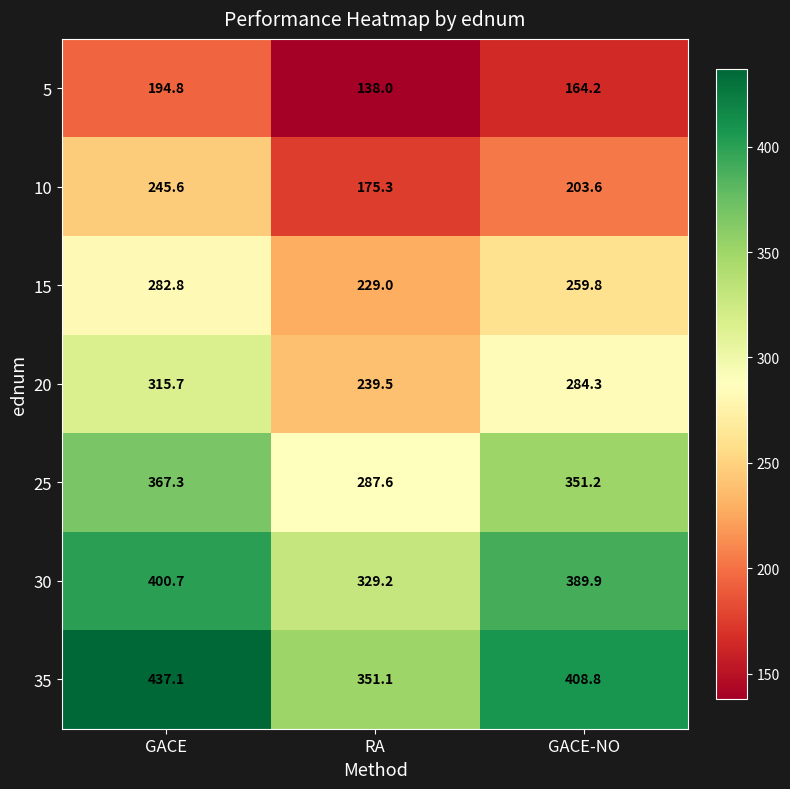

What is the difference between the maximum and second lowest values in the 5 series?

30.6